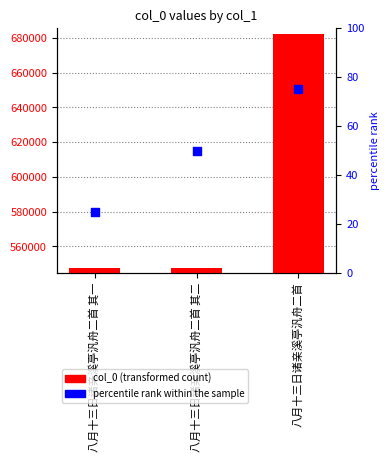

What are all the series names shown in the legend?

col_0, percentile rank within the sample